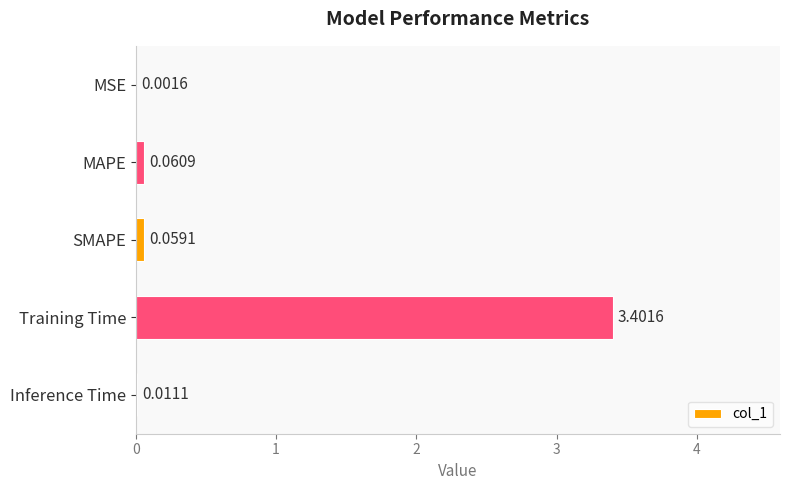

Which has a higher value, SMAPE or MAPE?

MAPE